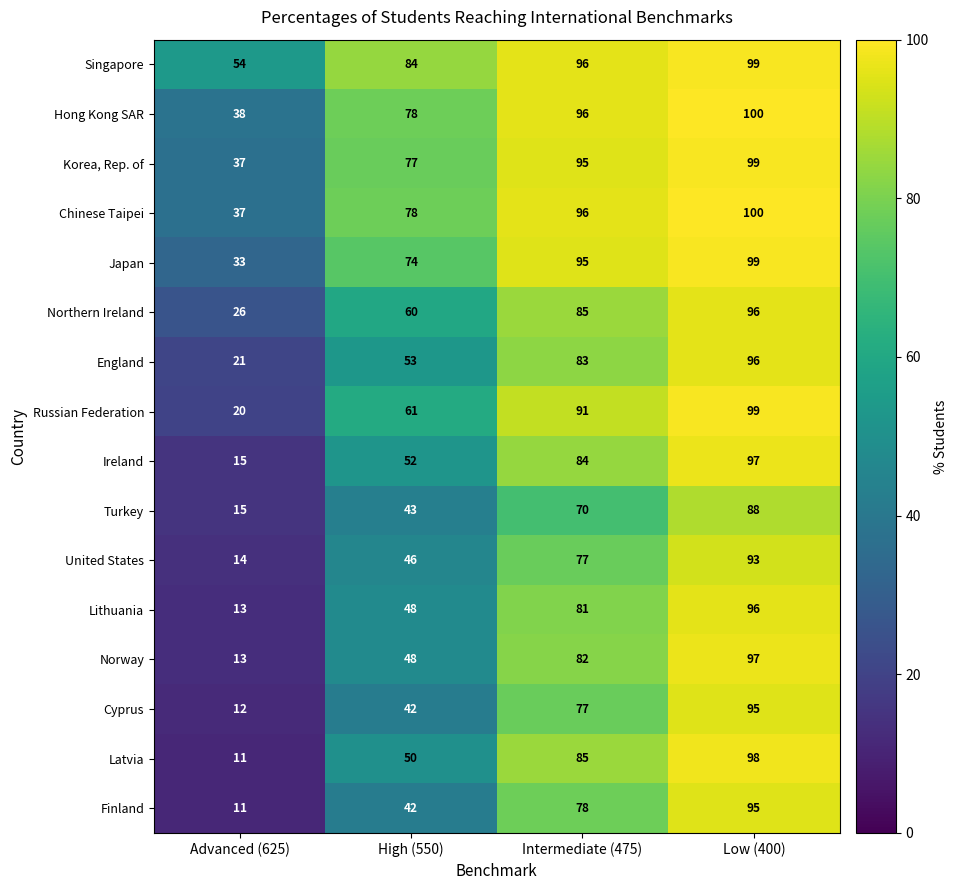

How many categories are shown in the chart?

4